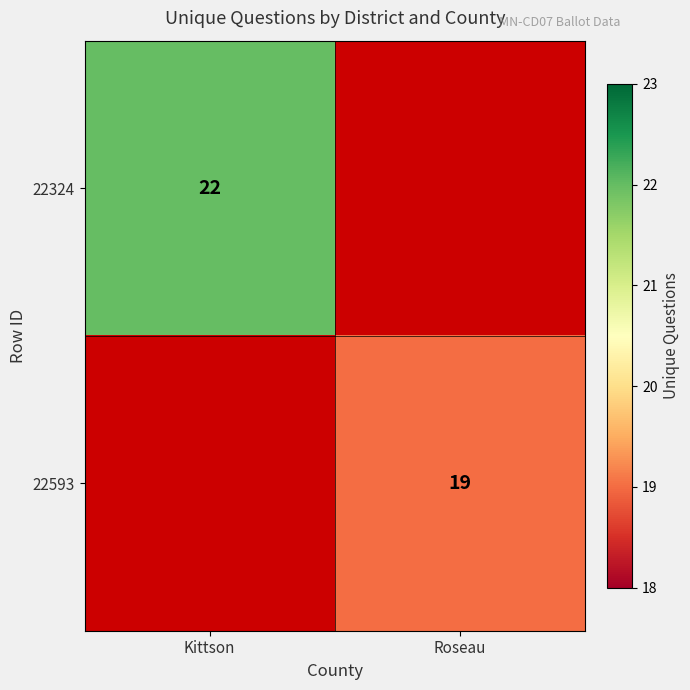

The value of 22593 at Roseau is 19. True or false?

True